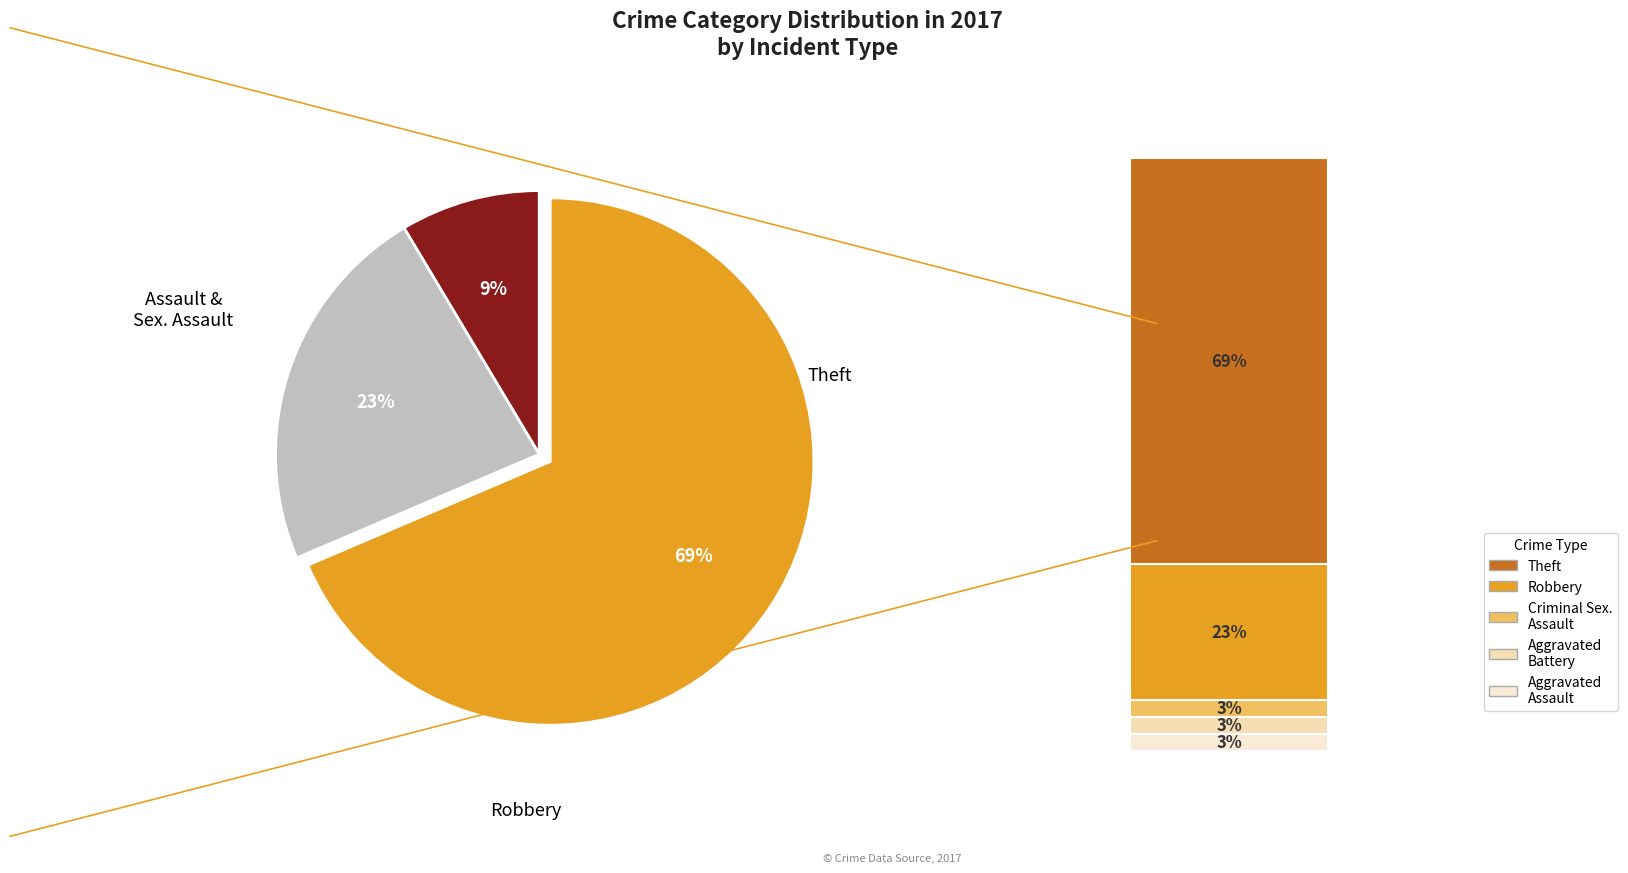

Does any single category account for the majority?

Yes